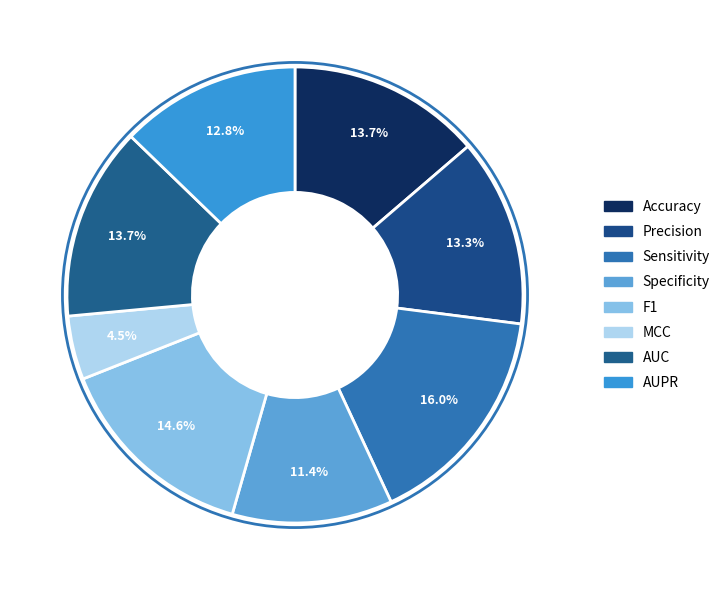

How many slices are in this pie chart?

8